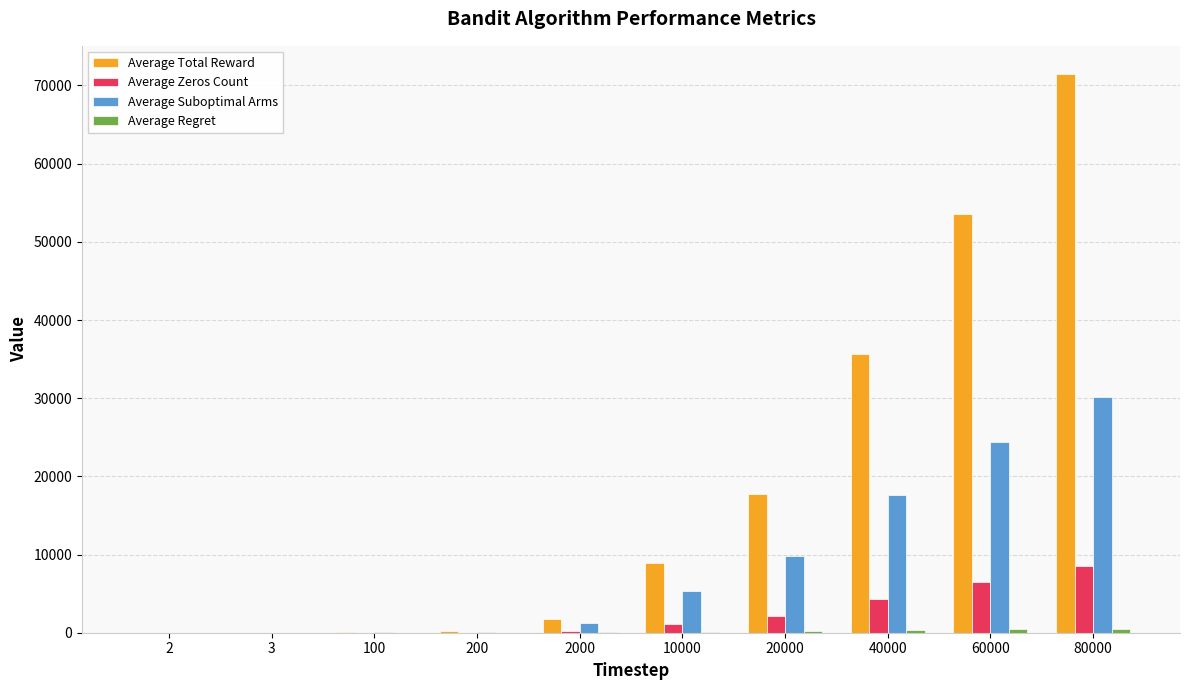

Which series changed the most between 2000 and 20000?

Average Total Reward